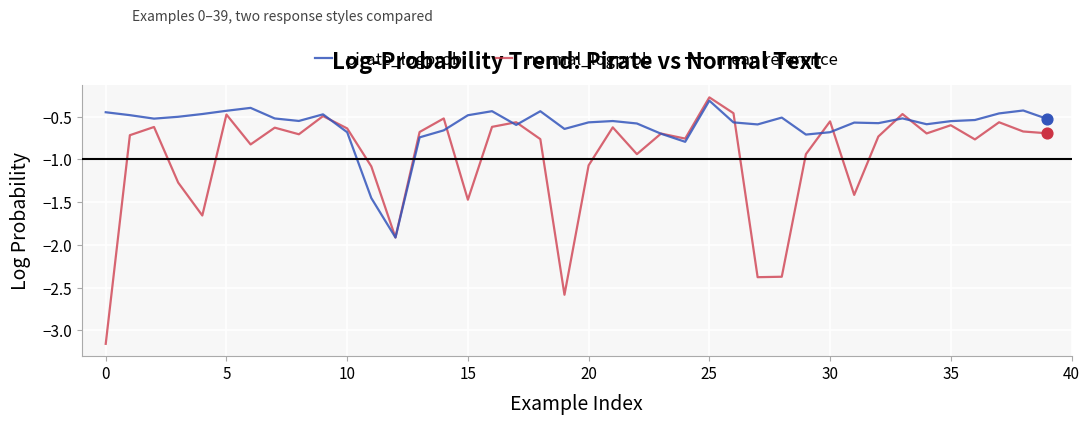

The value of pirate_logprob at 25 is -0.3. True or false?

True